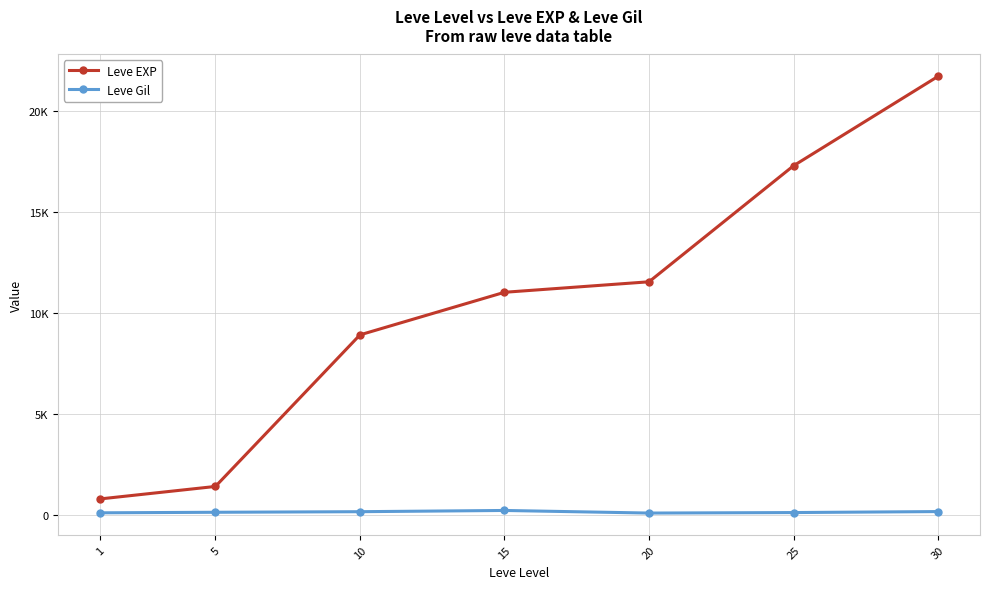

What is the value of the Leve Gil point at the 1st from the left?

113